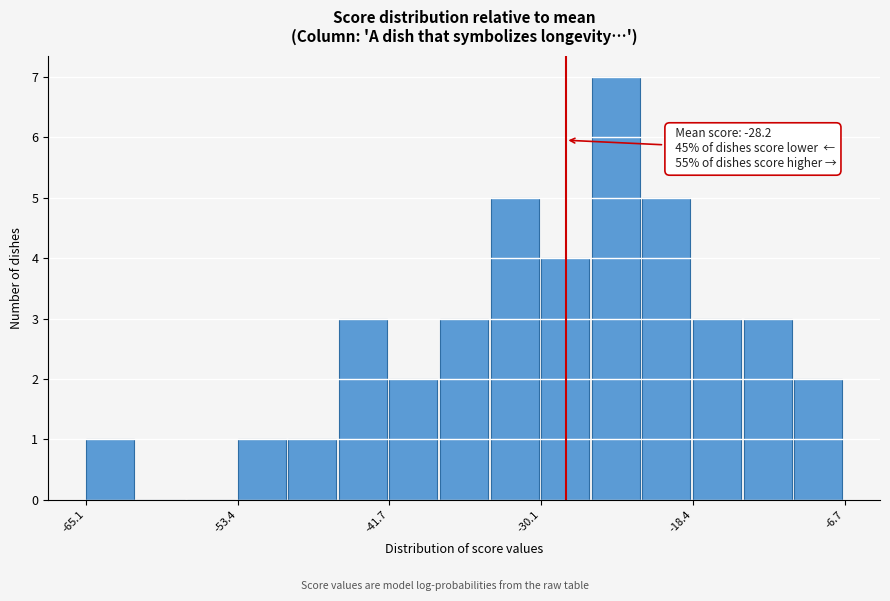

Around what value on the x-axis is the tallest bar? Give the approximate position of its centre, as read against the axis.

-24